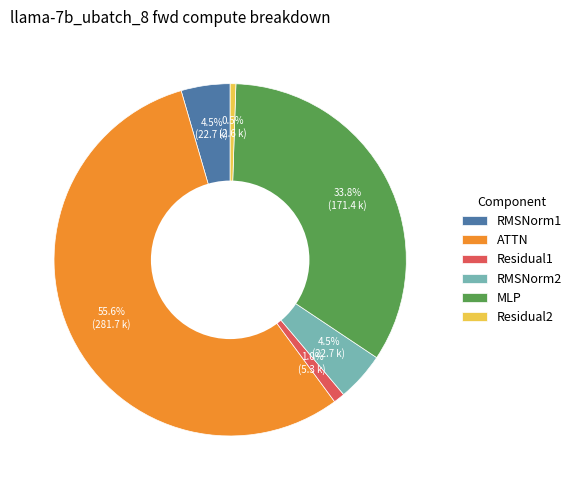

To the nearest percent, what is the combined percentage of Residual2 and RMSNorm2?

5%